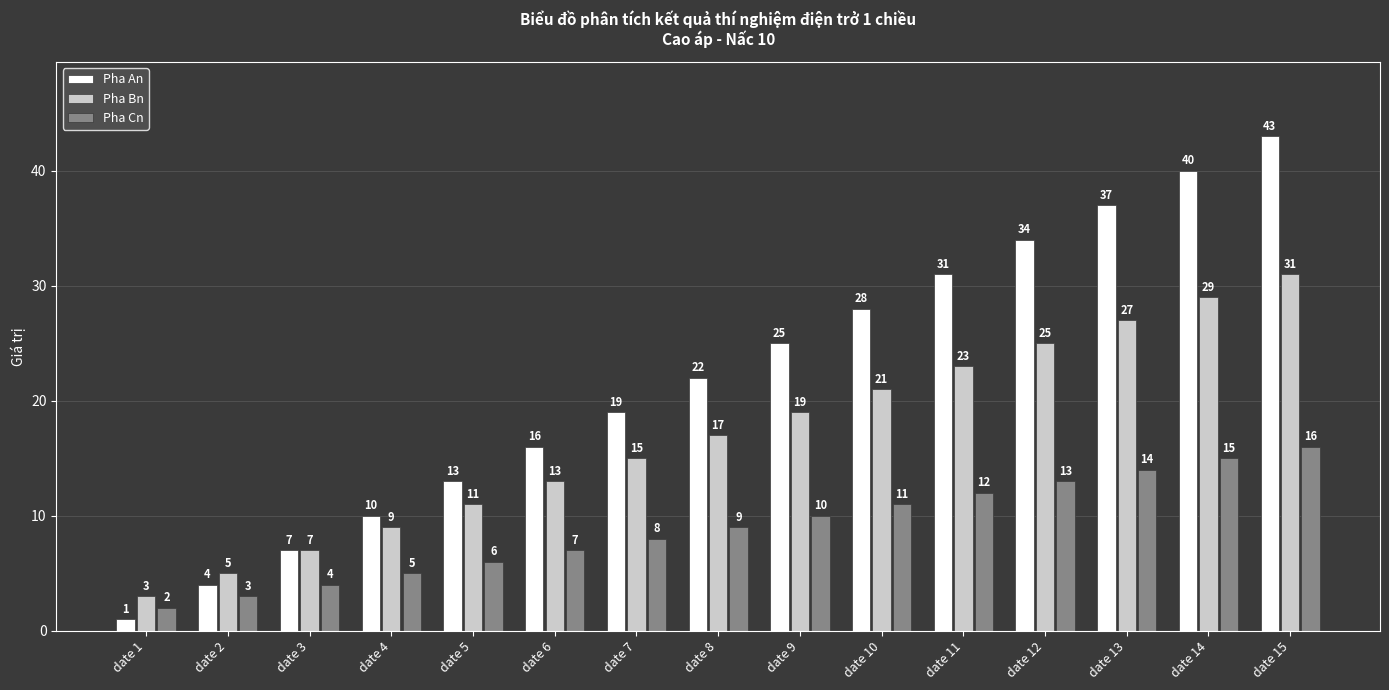

Reading left to right, list all the values displayed in this chart.

Pha An: date 1=1	date 2=4	date 3=7	date 4=10	date 5=13	date 6=16	date 7=19	date 8=22	date 9=25	date 10=28	date 11=31	date 12=34	date 13=37	date 14=40	date 15=43
Pha Bn: date 1=3	date 2=5	date 3=7	date 4=9	date 5=11	date 6=13	date 7=15	date 8=17	date 9=19	date 10=21	date 11=23	date 12=25	date 13=27	date 14=29	date 15=31
Pha Cn: date 1=2	date 2=3	date 3=4	date 4=5	date 5=6	date 6=7	date 7=8	date 8=9	date 9=10	date 10=11	date 11=12	date 12=13	date 13=14	date 14=15	date 15=16